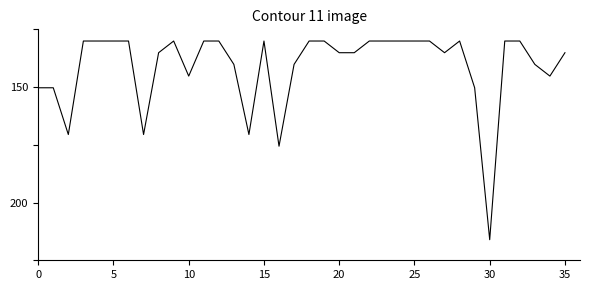

Which label corresponds to the largest value in the chart?

30